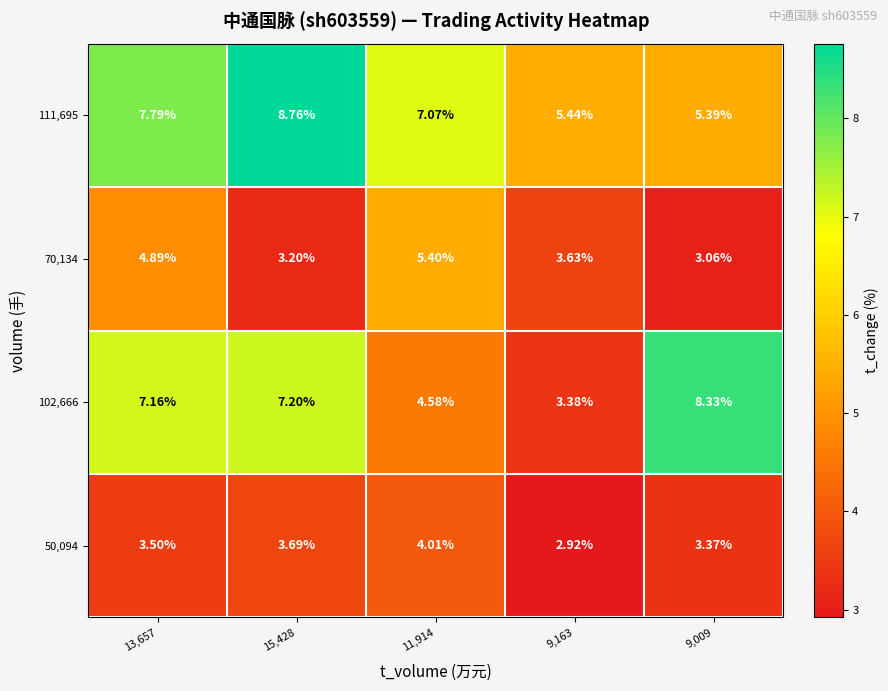

How many series are shown in this chart?

4